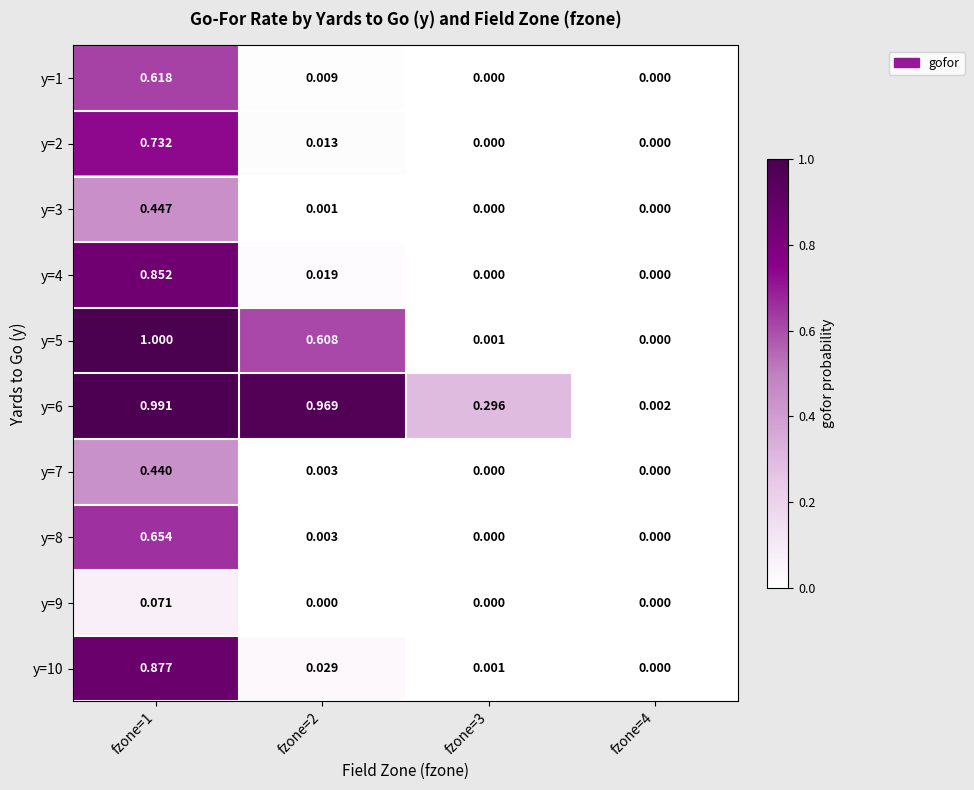

How many distinct data groups are displayed?

10